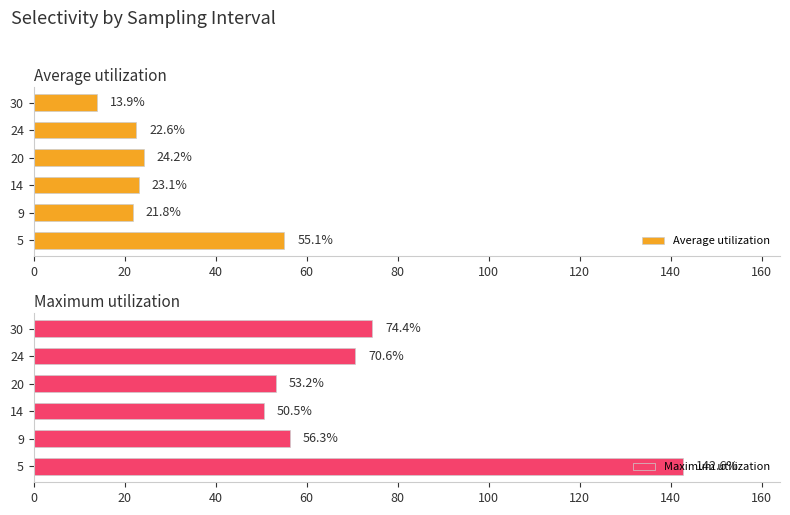

How many series are shown in this chart?

2